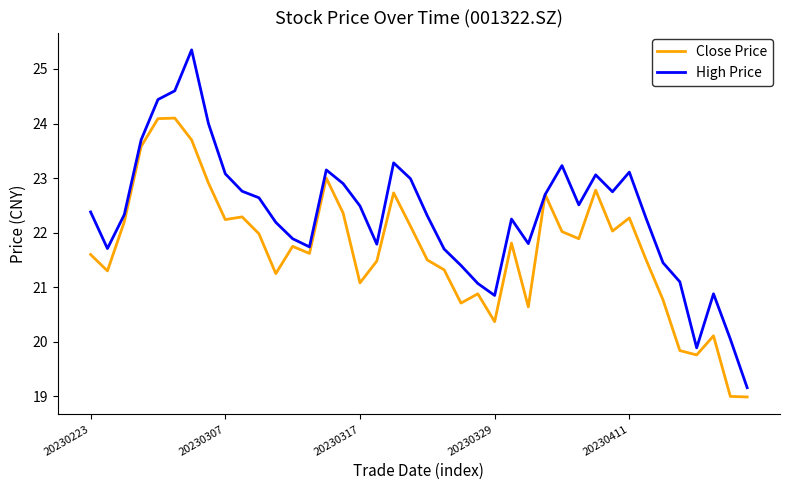

Rank the series by their maximum value, from lowest to highest.

Close Price, High Price